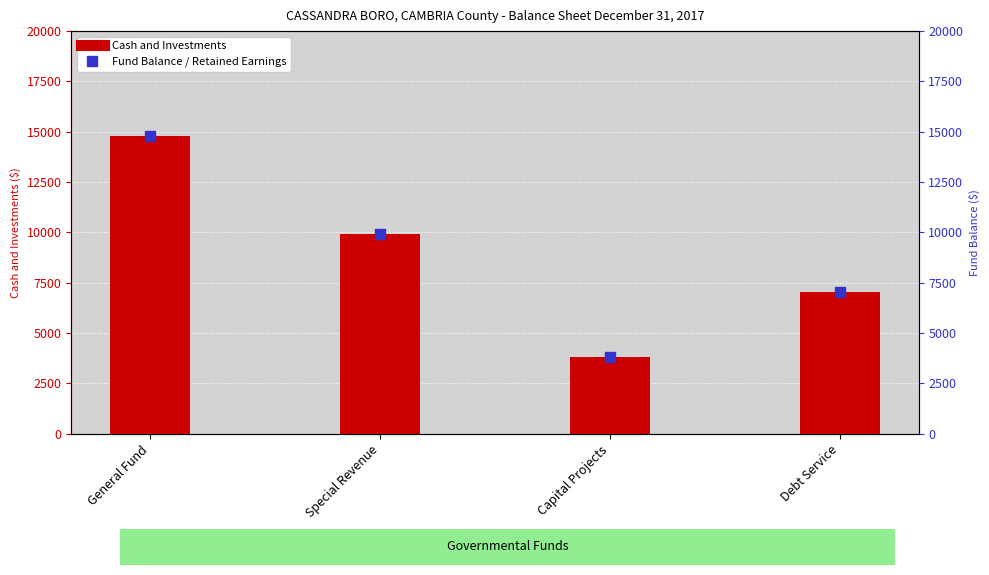

Which series contains the highest Y value?

Cash and Investments